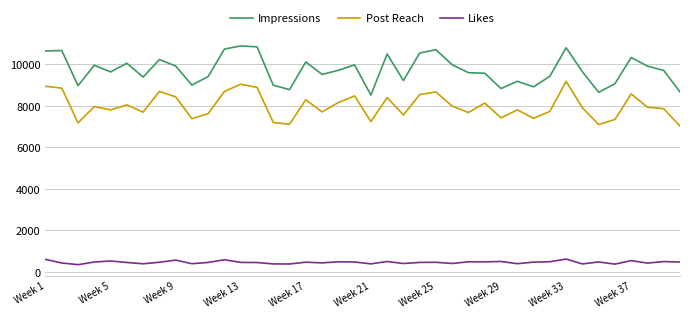

What is the smallest value displayed?

342